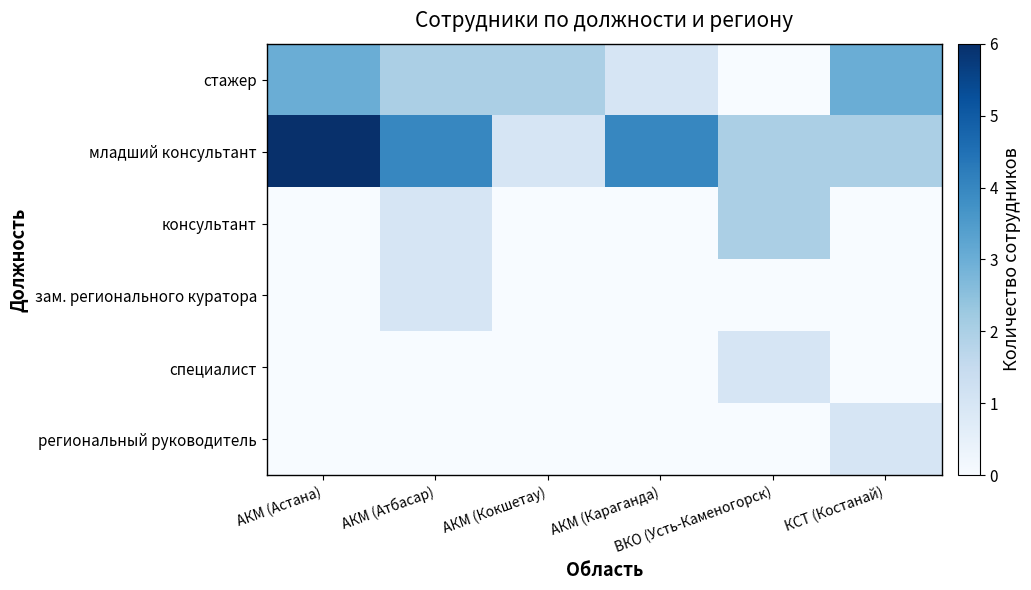

Reading left to right, what are all the values shown in this chart?

стажер: АКМ (Астана)=3	АКМ (Атбасар)=2	АКМ (Кокшетау)=2	АКМ (Караганда)=1	ВКО (Усть-Каменогорск)=0	КСТ (Костанай)=3
младший консультант: АКМ (Астана)=6	АКМ (Атбасар)=4	АКМ (Кокшетау)=1	АКМ (Караганда)=4	ВКО (Усть-Каменогорск)=2	КСТ (Костанай)=2
консультант: АКМ (Астана)=0	АКМ (Атбасар)=1	АКМ (Кокшетау)=0	АКМ (Караганда)=0	ВКО (Усть-Каменогорск)=2	КСТ (Костанай)=0
зам. регионального куратора: АКМ (Астана)=0	АКМ (Атбасар)=1	АКМ (Кокшетау)=0	АКМ (Караганда)=0	ВКО (Усть-Каменогорск)=0	КСТ (Костанай)=0
специалист: АКМ (Астана)=0	АКМ (Атбасар)=0	АКМ (Кокшетау)=0	АКМ (Караганда)=0	ВКО (Усть-Каменогорск)=1	КСТ (Костанай)=0
региональный руководитель: АКМ (Астана)=0	АКМ (Атбасар)=0	АКМ (Кокшетау)=0	АКМ (Караганда)=0	ВКО (Усть-Каменогорск)=0	КСТ (Костанай)=1